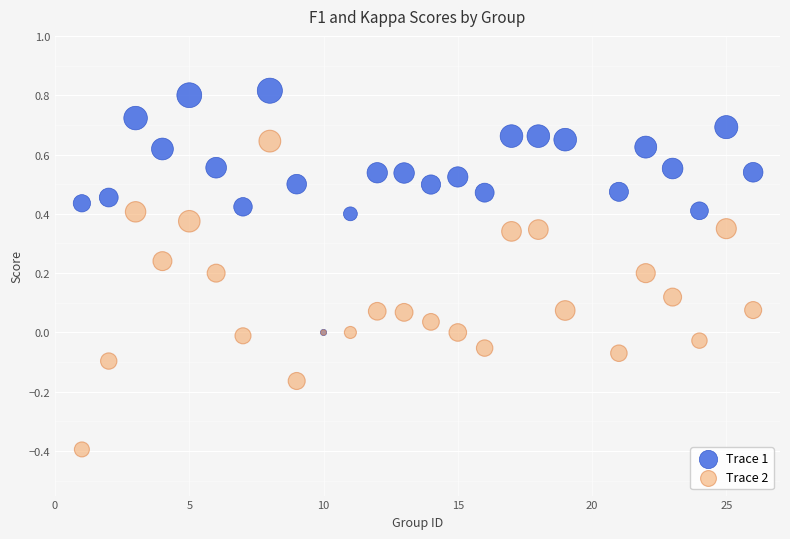

Which series reaches the maximum Y coordinate?

Trace 1